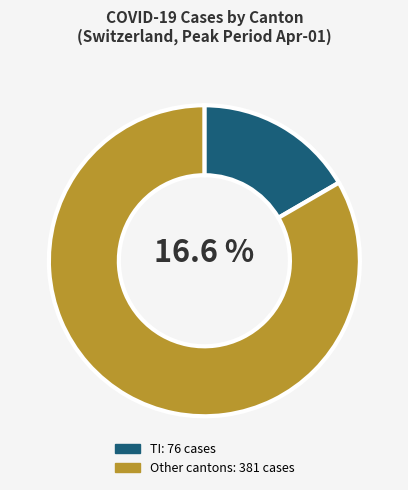

Is there any slice that represents more than half of the pie?

Yes